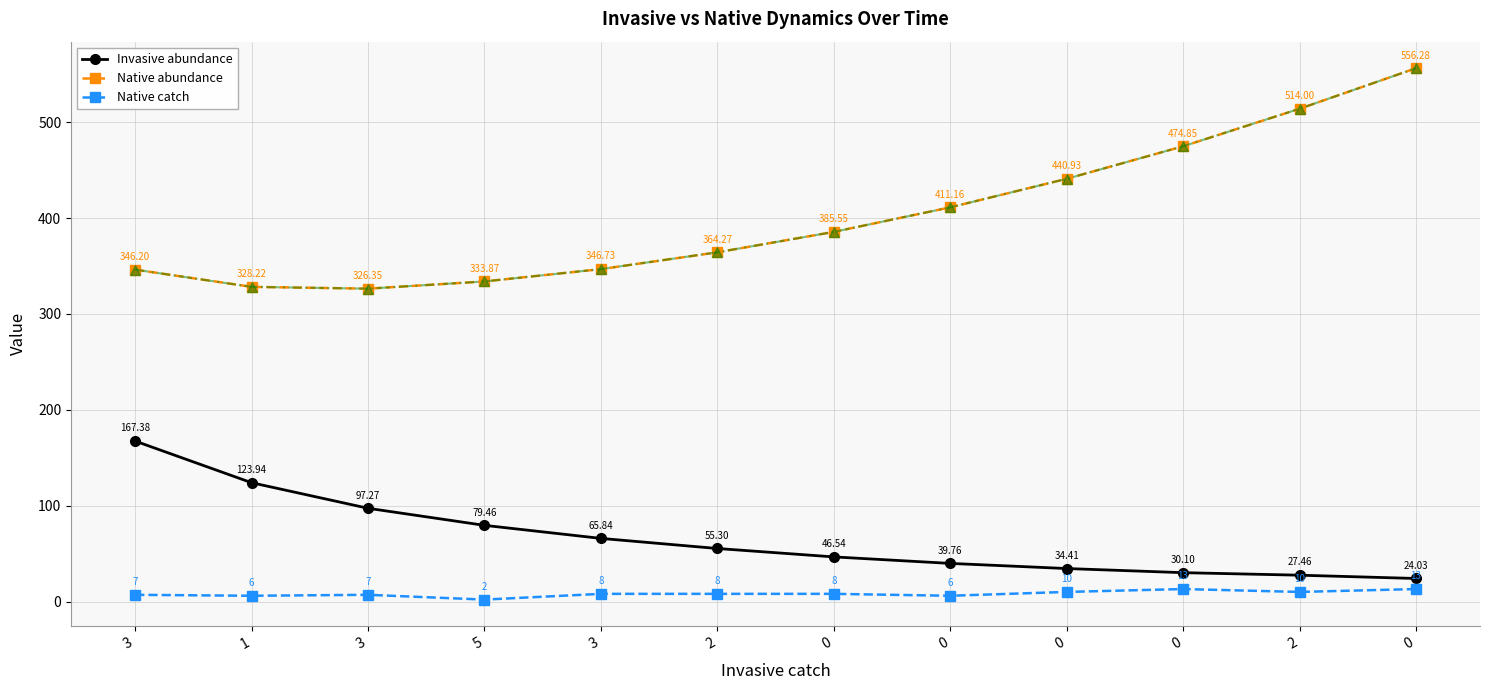

What are all the series names shown in the legend?

Invasive abundance, Native abundance, Native catch